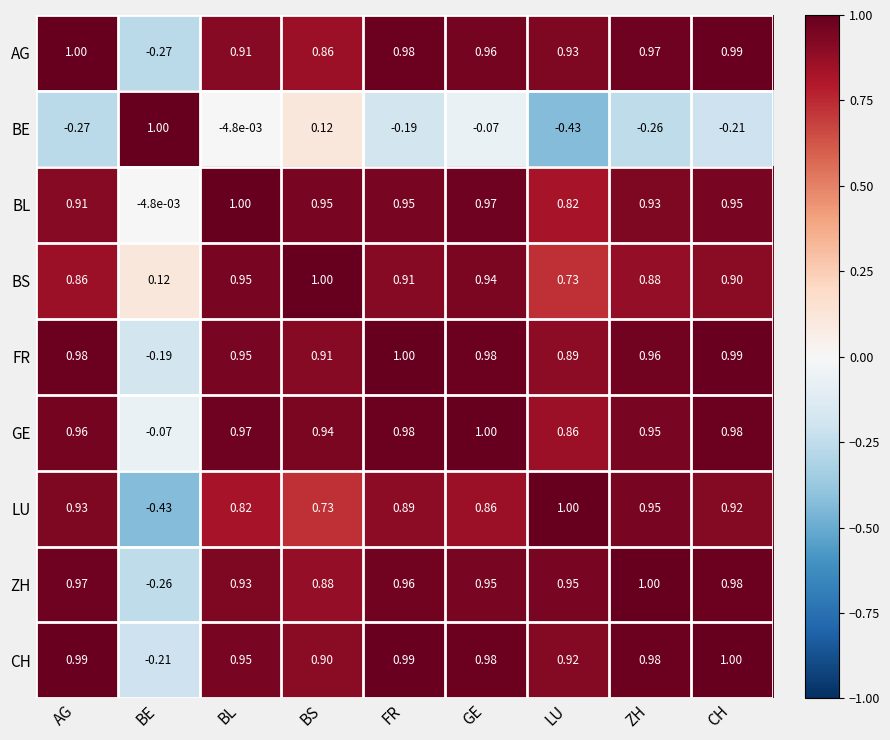

What is the total value across all series at CH?

7.5